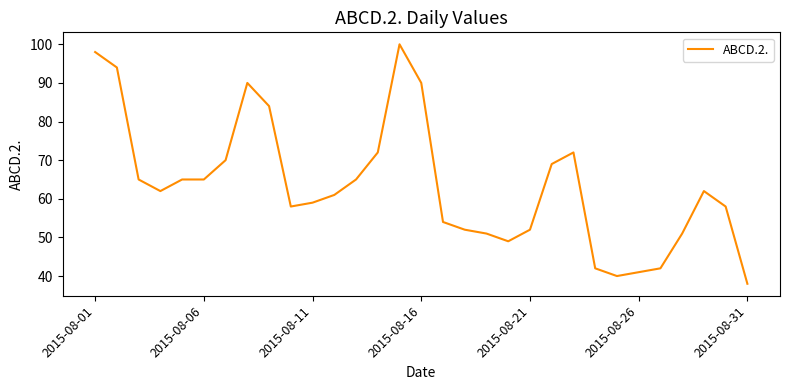

What is the smallest value displayed?

38